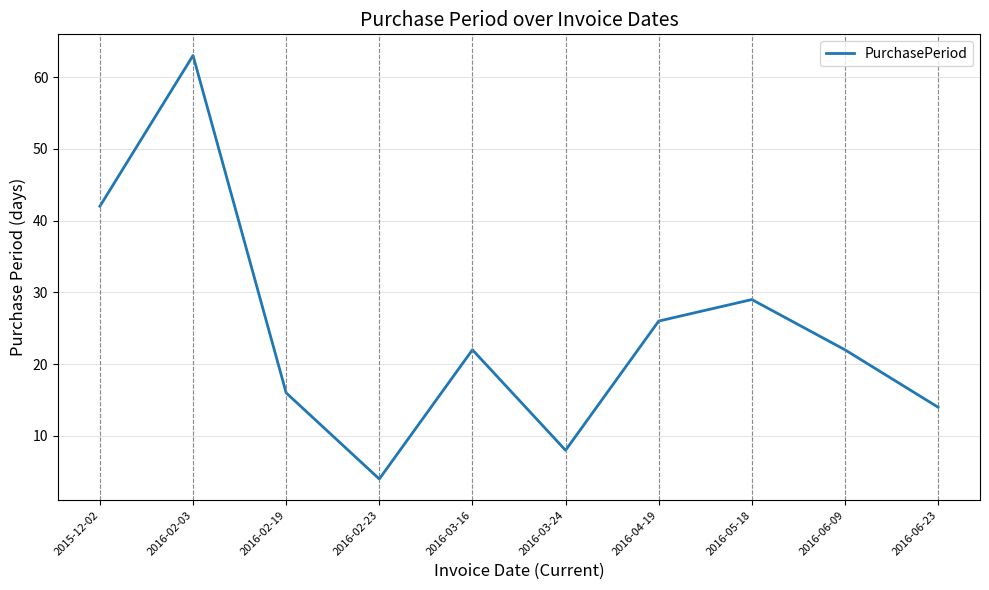

What position from the right is 2016-03-24?

5